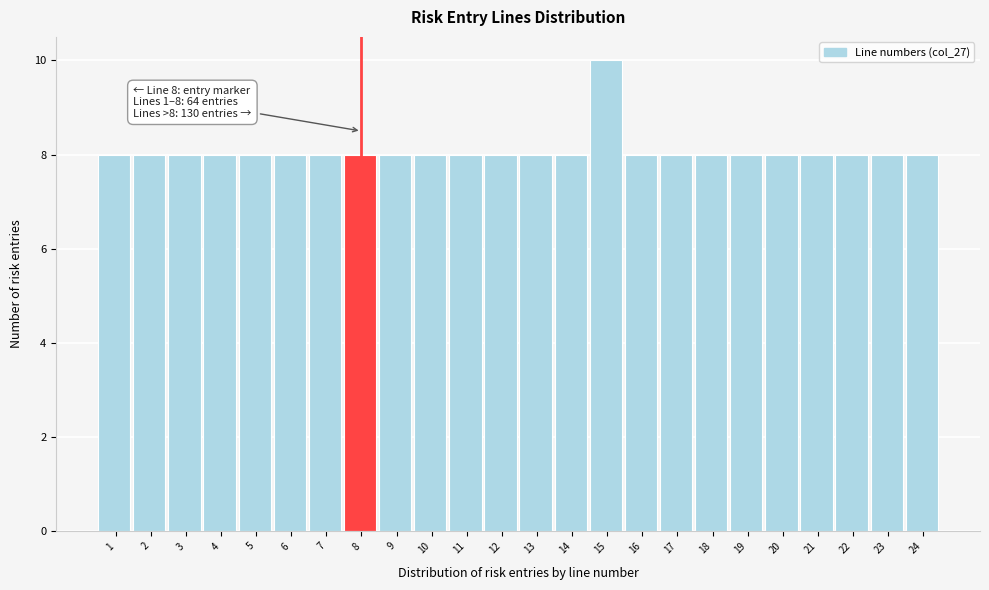

Reading right to left, list all the values displayed in this chart.

8	8	8	8	8	8	8	8	8	10	8	8	8	8	8	8	8	8	8	8	8	8	8	8